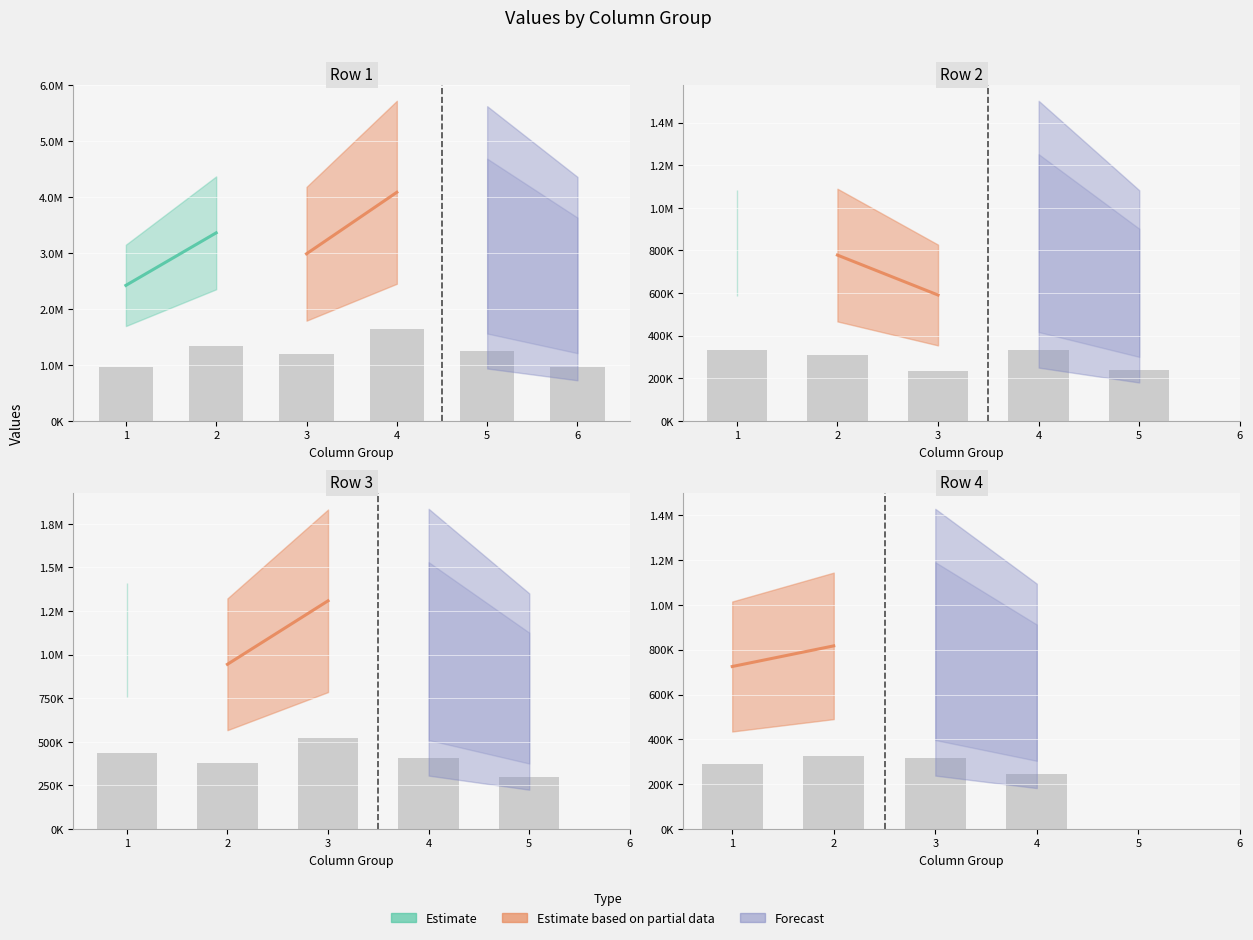

What is the difference between the maximum and minimum values in the Row 1 series?

1663368.0